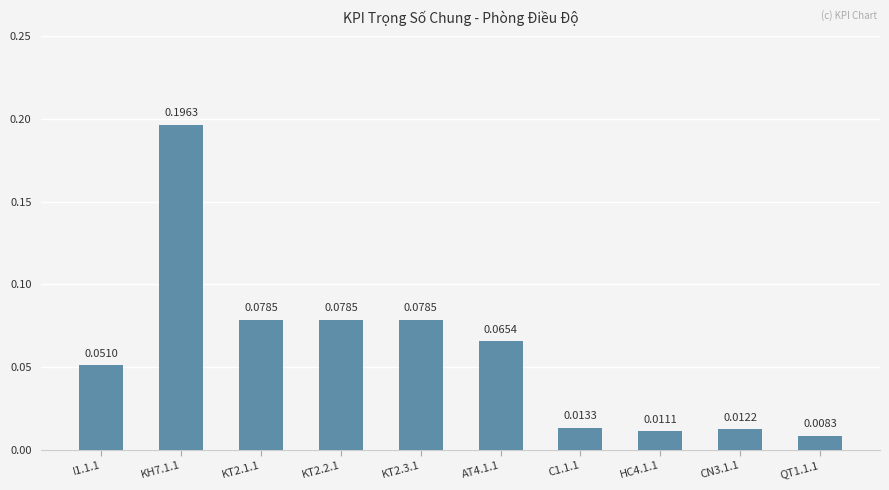

What is the change in value from KH7.1.1 to HC4.1.1?

-0.2